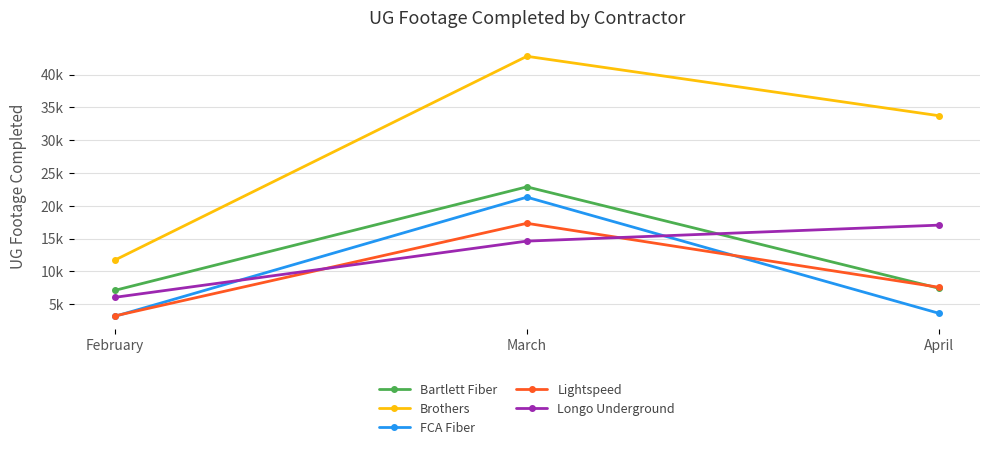

Which has a higher value, February or March?

March